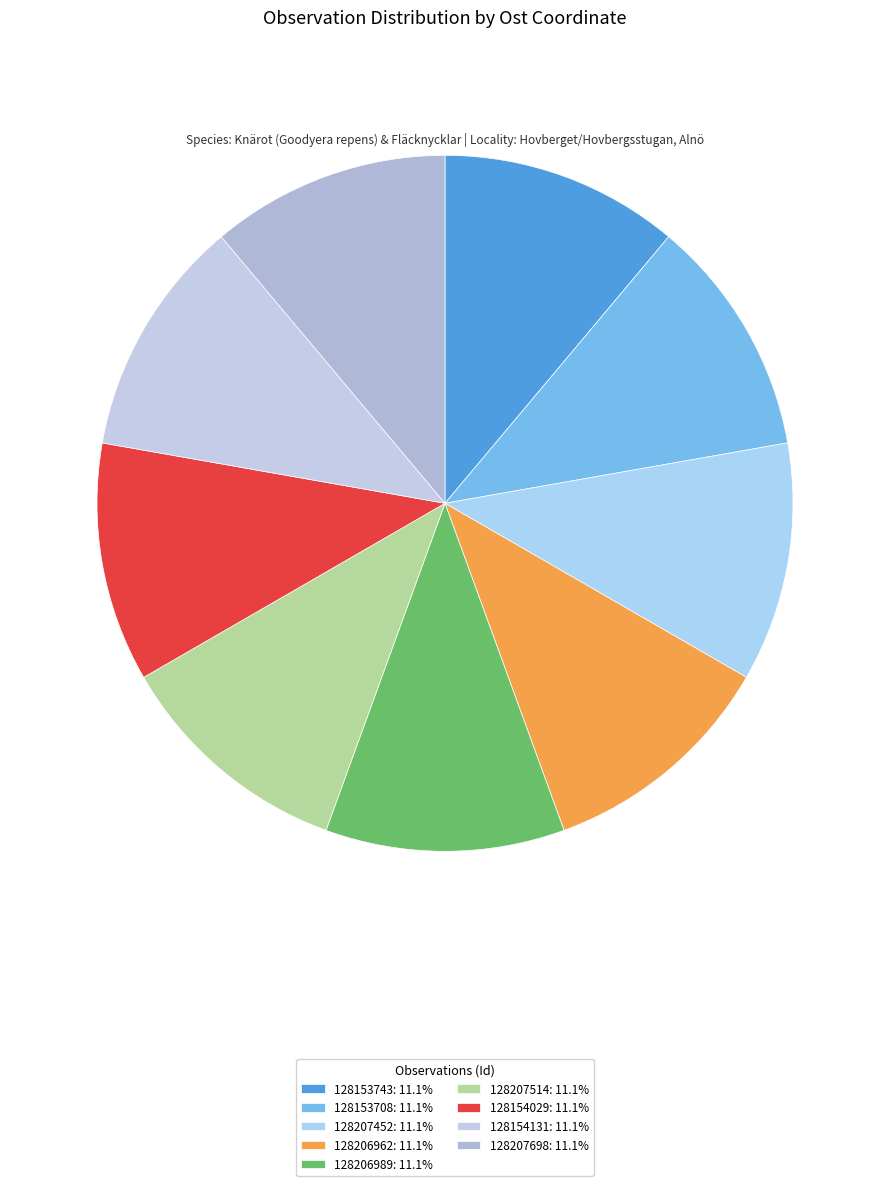

What percentage do 128153743 and 128207698 together represent?

22.2%